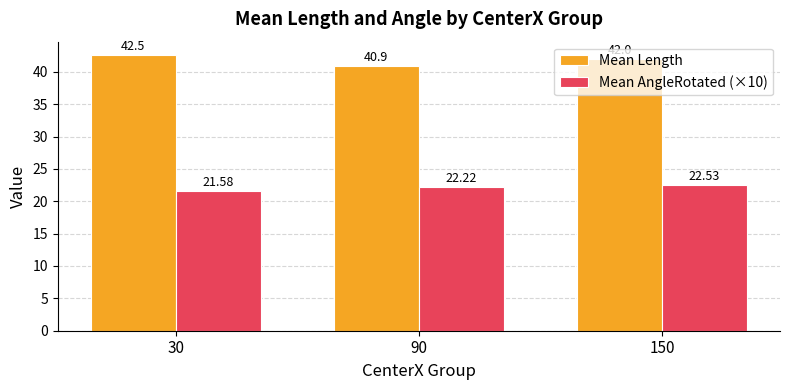

Count the number of data series in this chart.

2